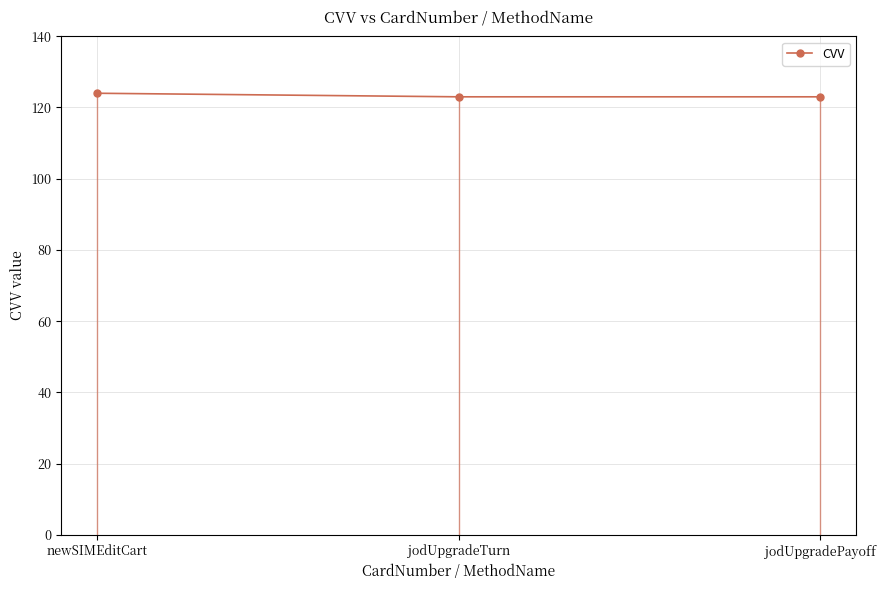

Reading left to right, list all the values displayed in this chart.

newSIMEditCart=124	jodUpgradeTurn=123	jodUpgradePayoff=123